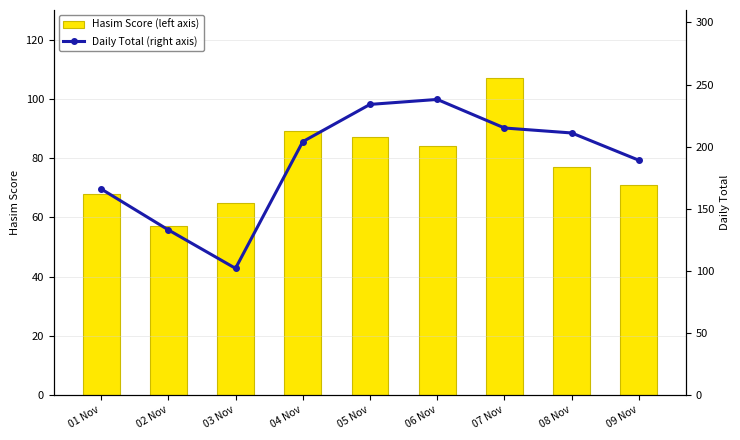

What are all the series names shown in the legend?

Hasim Score (left), Daily Total (right)